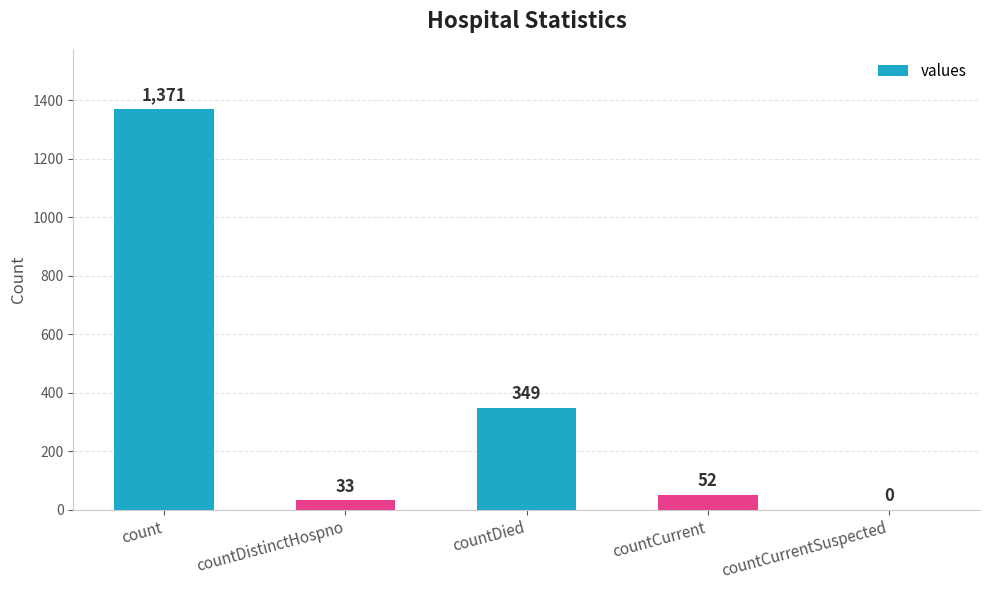

The value at countCurrentSuspected is 0. True or false?

True